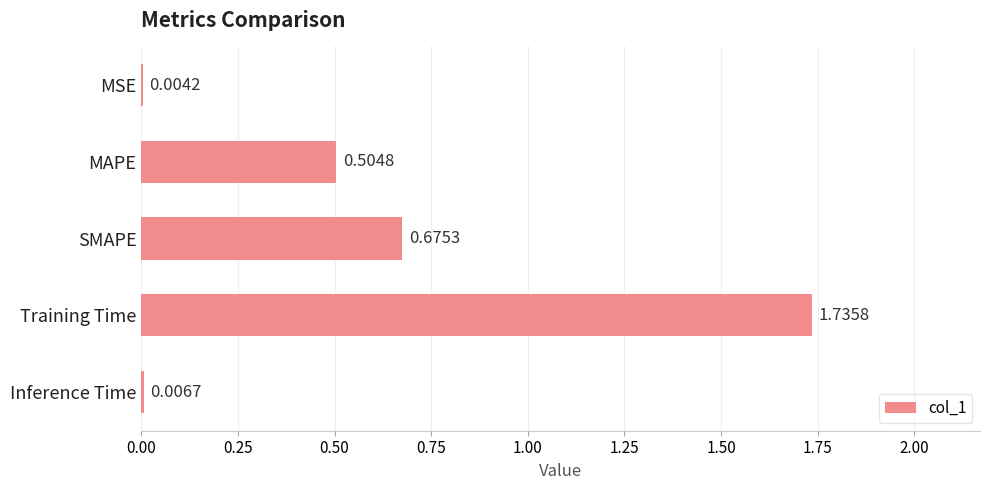

What is the sum of the values at Training Time and MAPE?

2.2